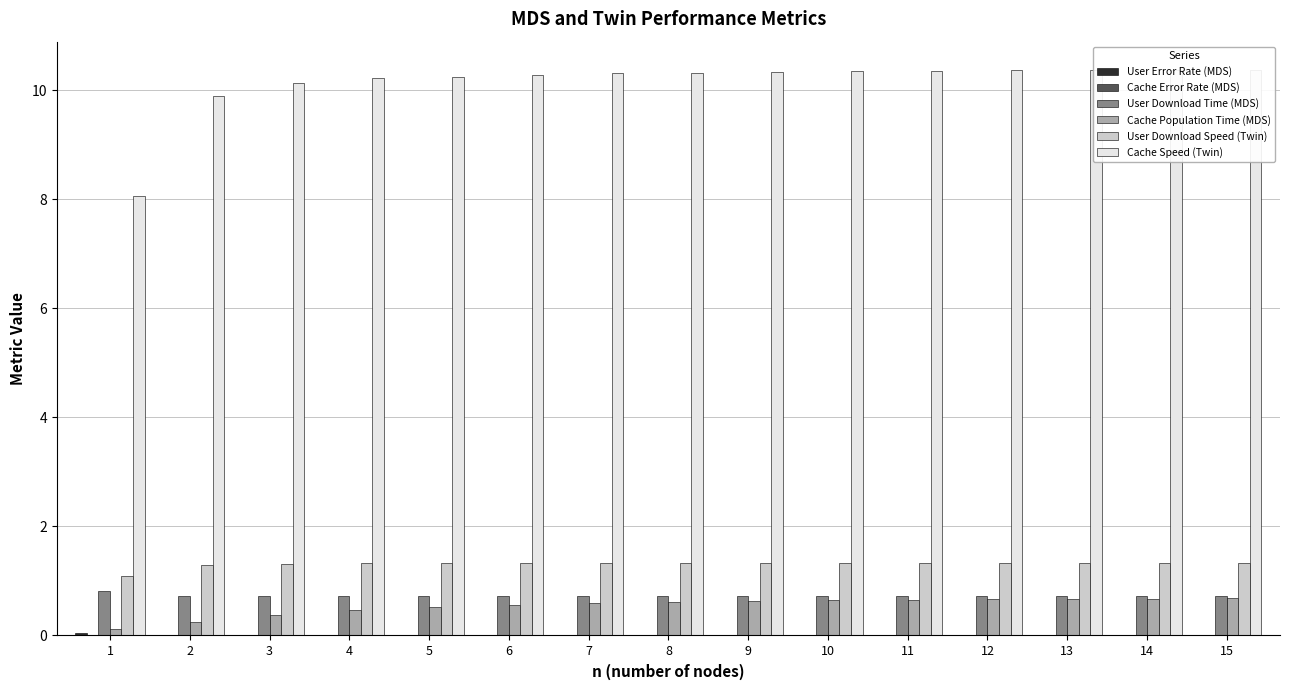

Which series has the largest range (max minus min)?

Cache Speed (Twin)